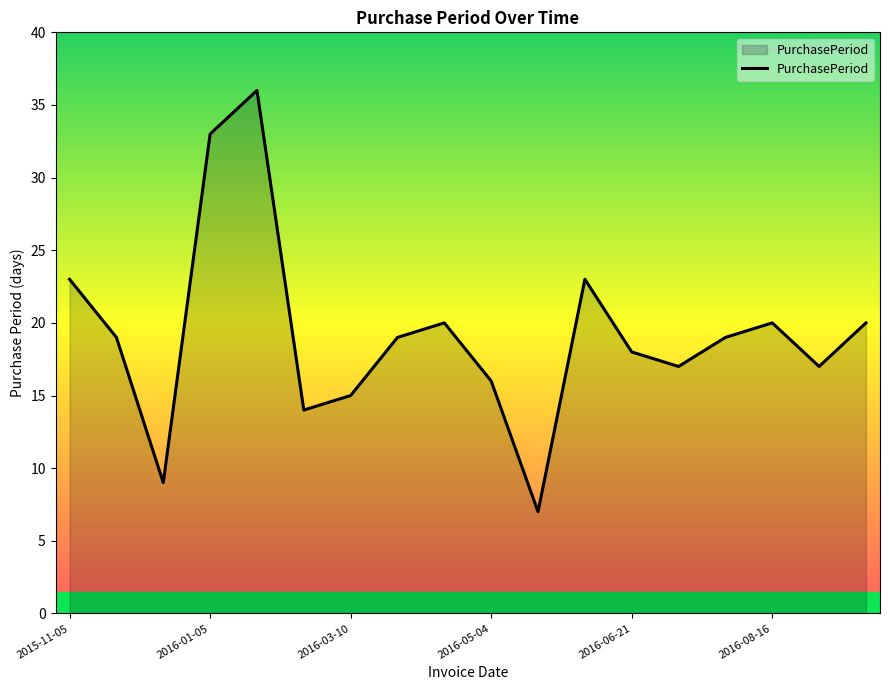

What is the smallest value displayed?

7